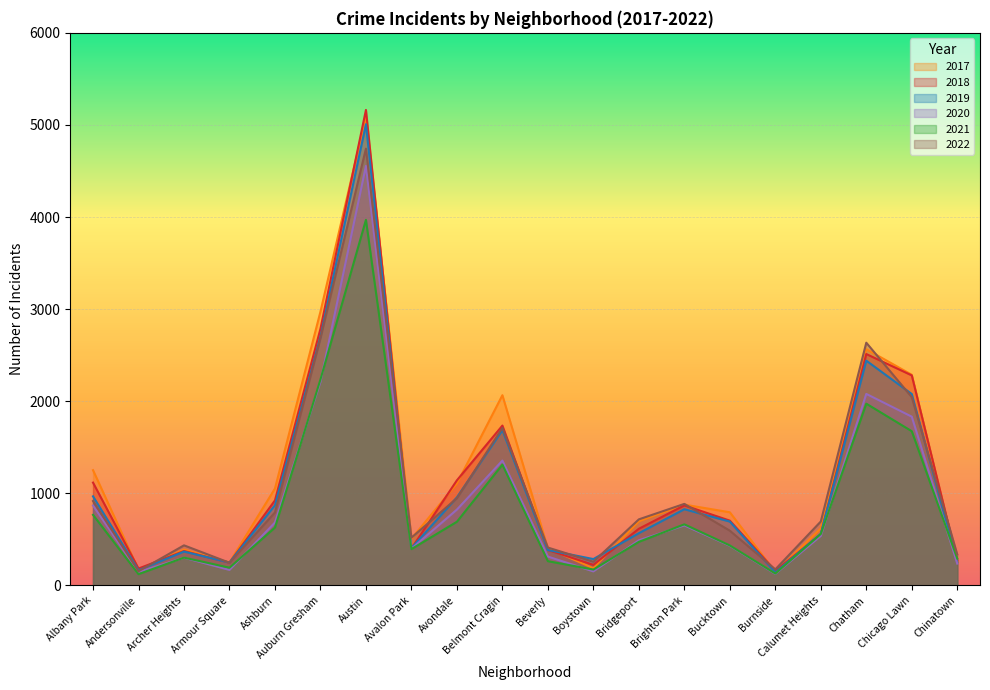

What are all the series names shown in the legend?

2017, 2018, 2019, 2020, 2021, 2022